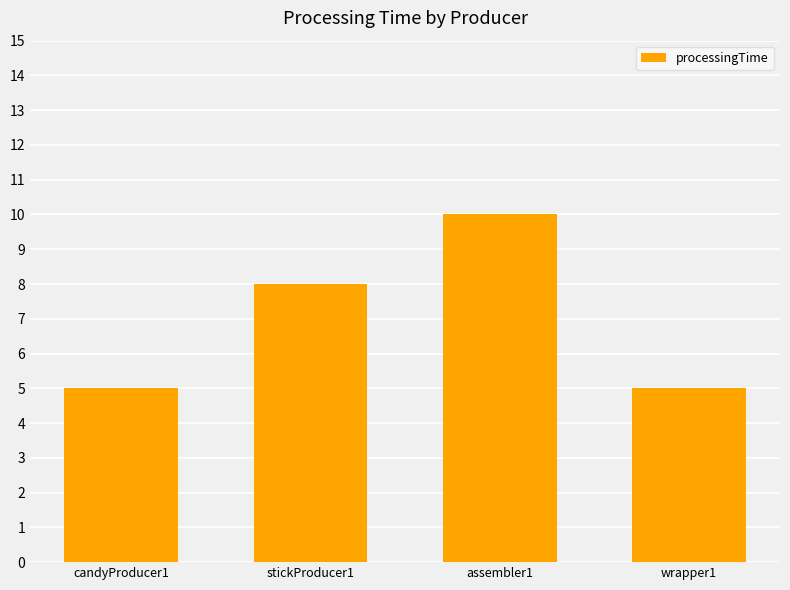

The chart shows a value of 3 at stickProducer1. True or false?

False